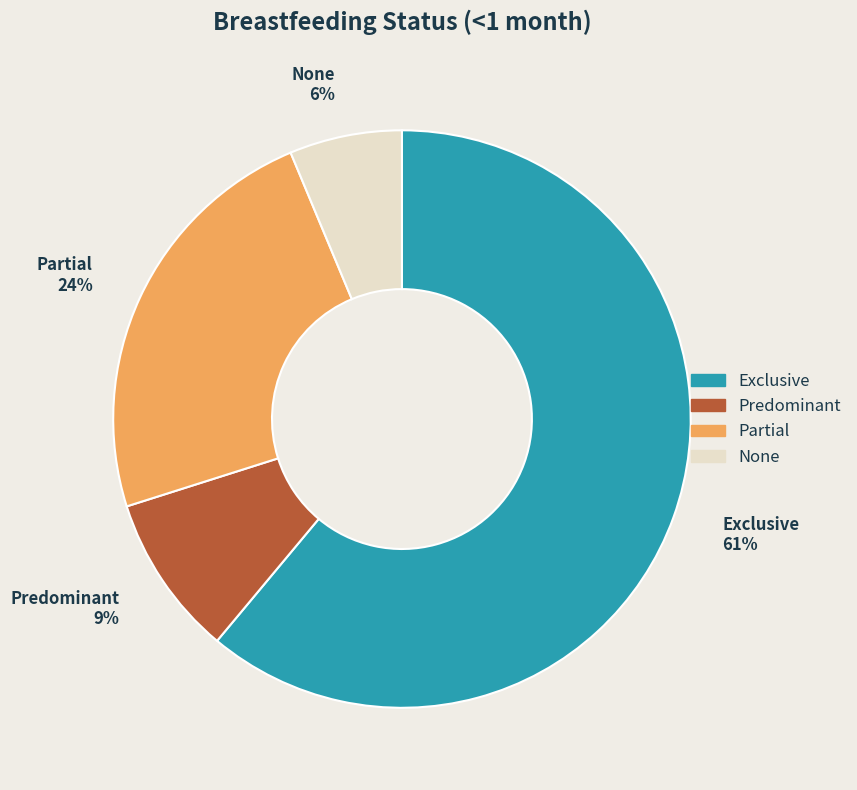

Combined, do Partial and Predominant account for over 50%?

No